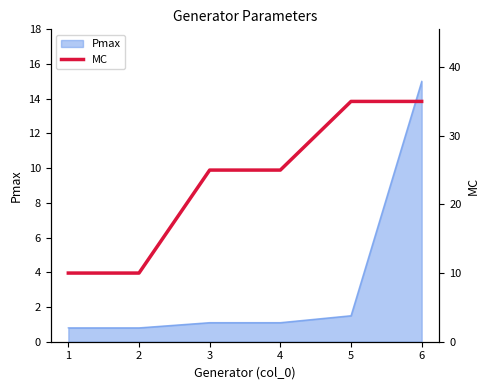

Rank the categories by value from lowest to highest.

1, 2, 3, 4, 5, 6